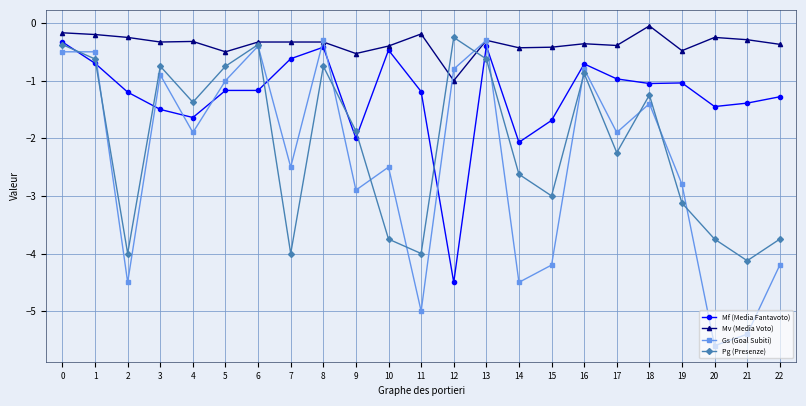

What is the average value of the Mf (Media Fantavoto) series?

-1.3